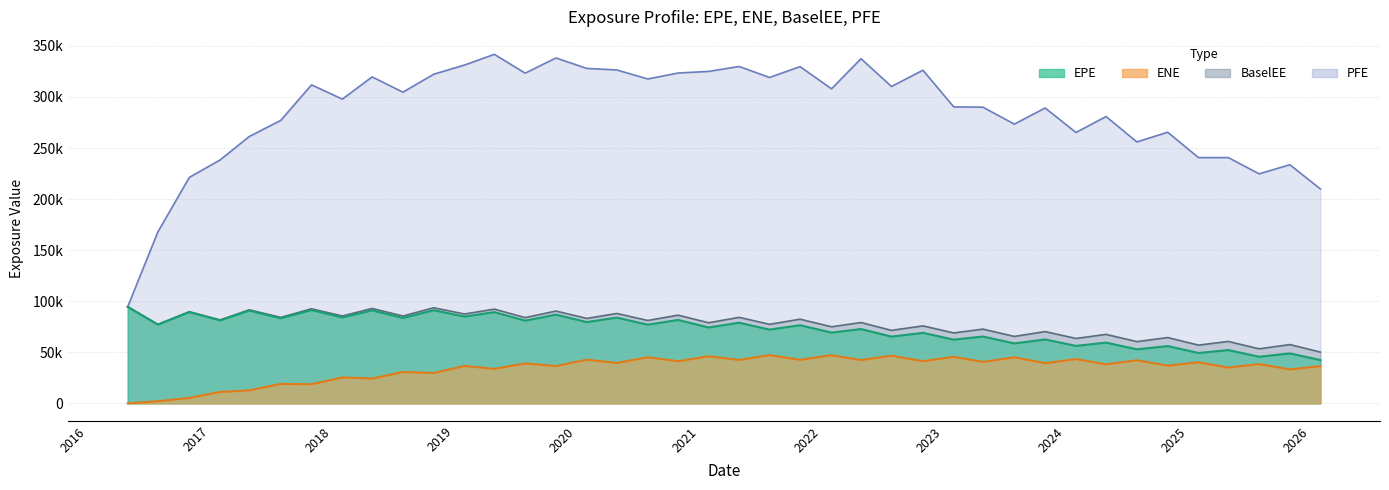

Which series has the largest total across all categories?

PFE